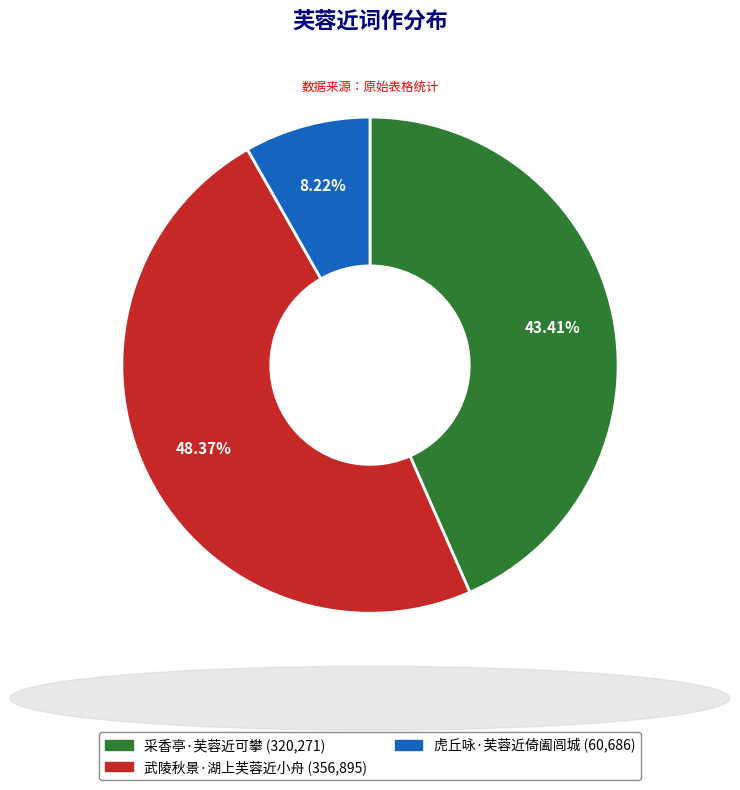

To the nearest percent, what is the average slice percentage?

33%